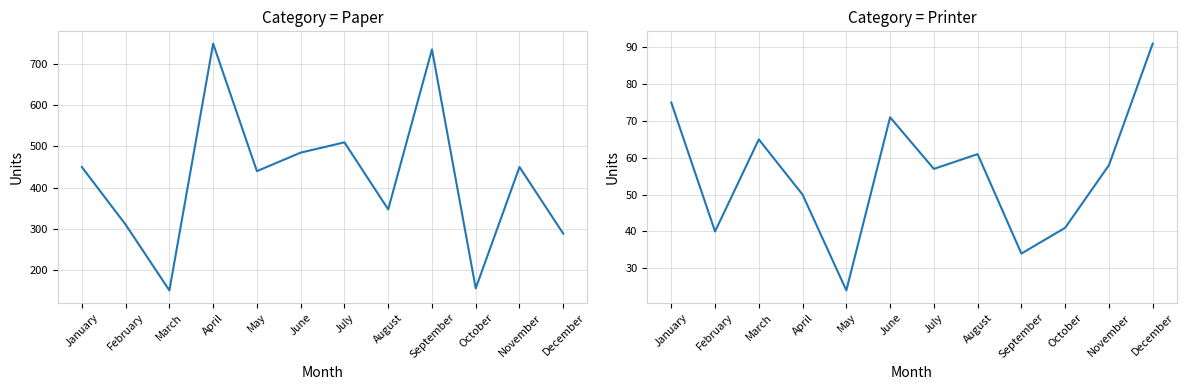

What value does the Printer series have at June, to the nearest 5?

70